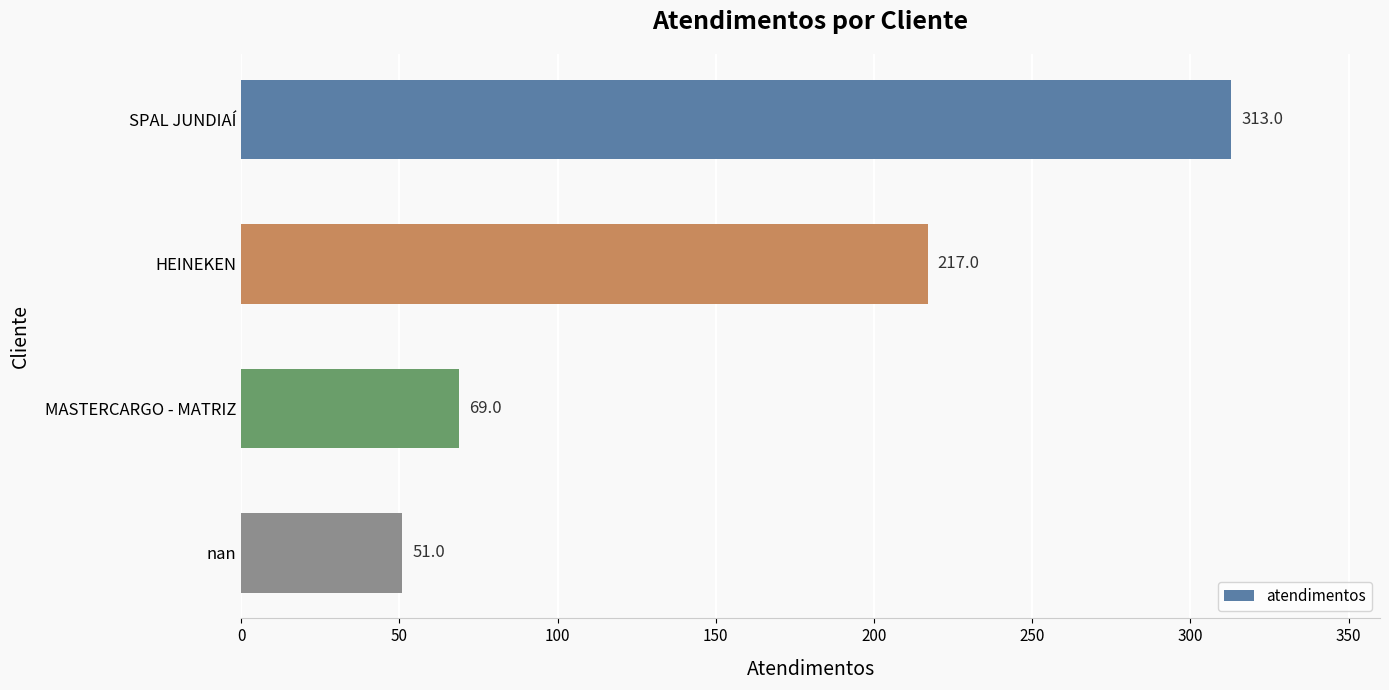

Are the bars horizontal?

Yes